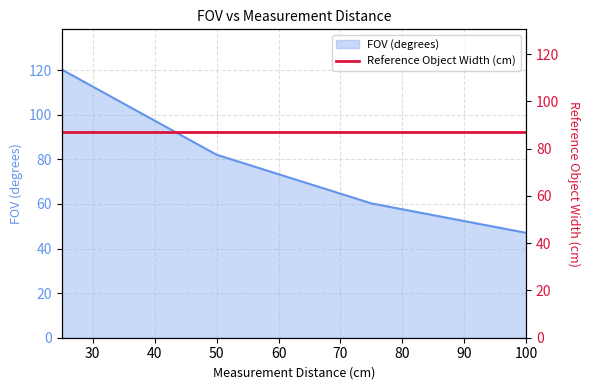

Where does the data first go above 82?

25